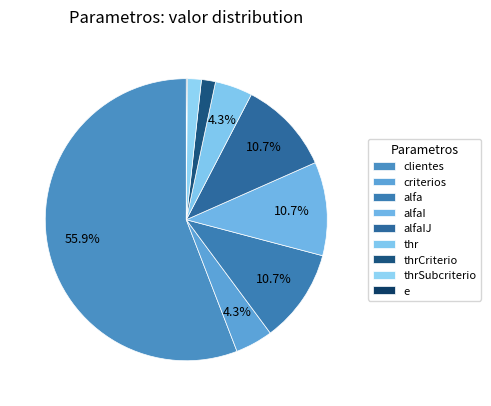

What is the total percentage of thrCriterio and clientes?

57.5%